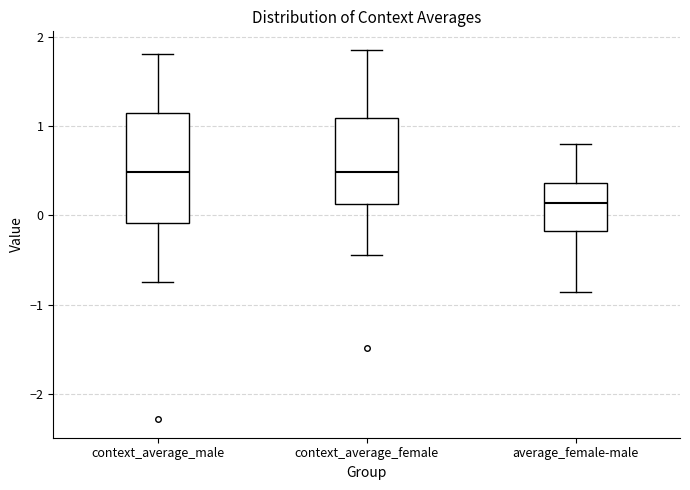

Which box is the tallest, from its lower edge to its upper edge?

context_average_male